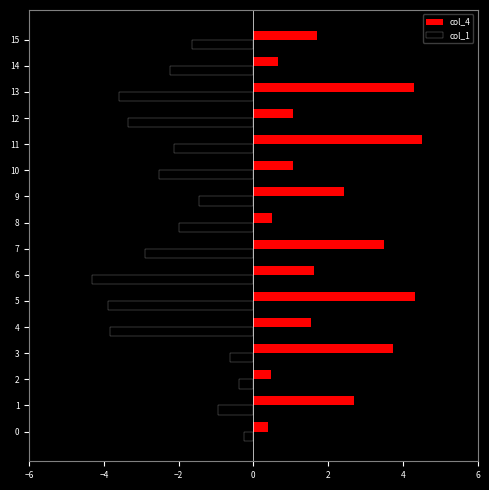

What is the value of the col_1 bar at the 10th from the left?

-1.5